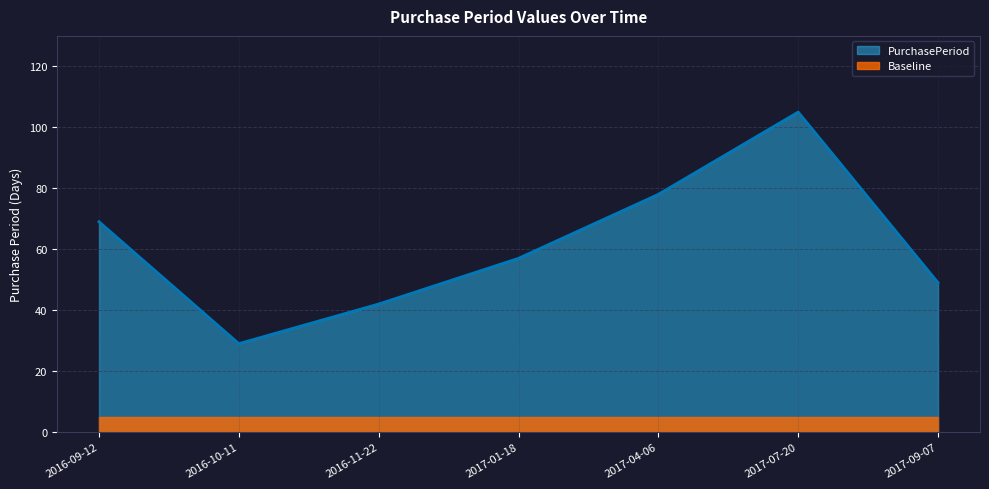

The chart shows a value of 57 at 2017-01-18. True or false?

True